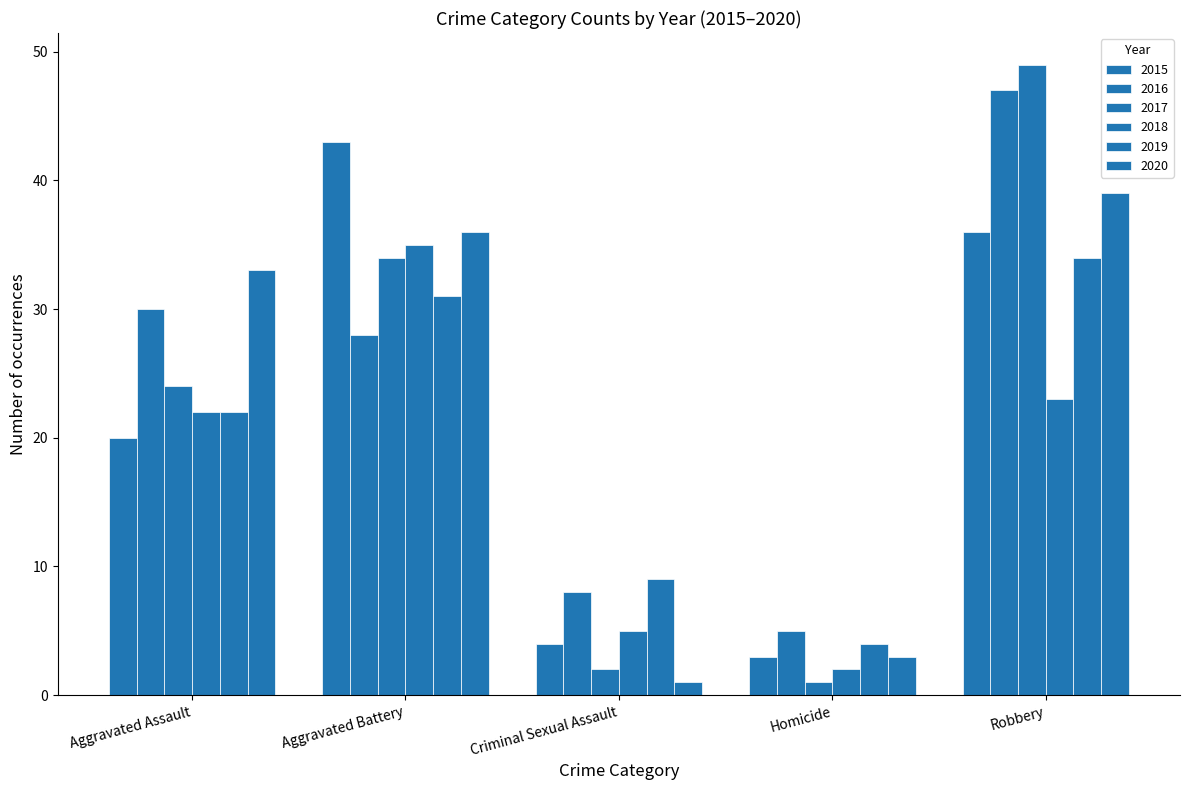

Are the bars grouped side by side (vs. stacked)?

Yes